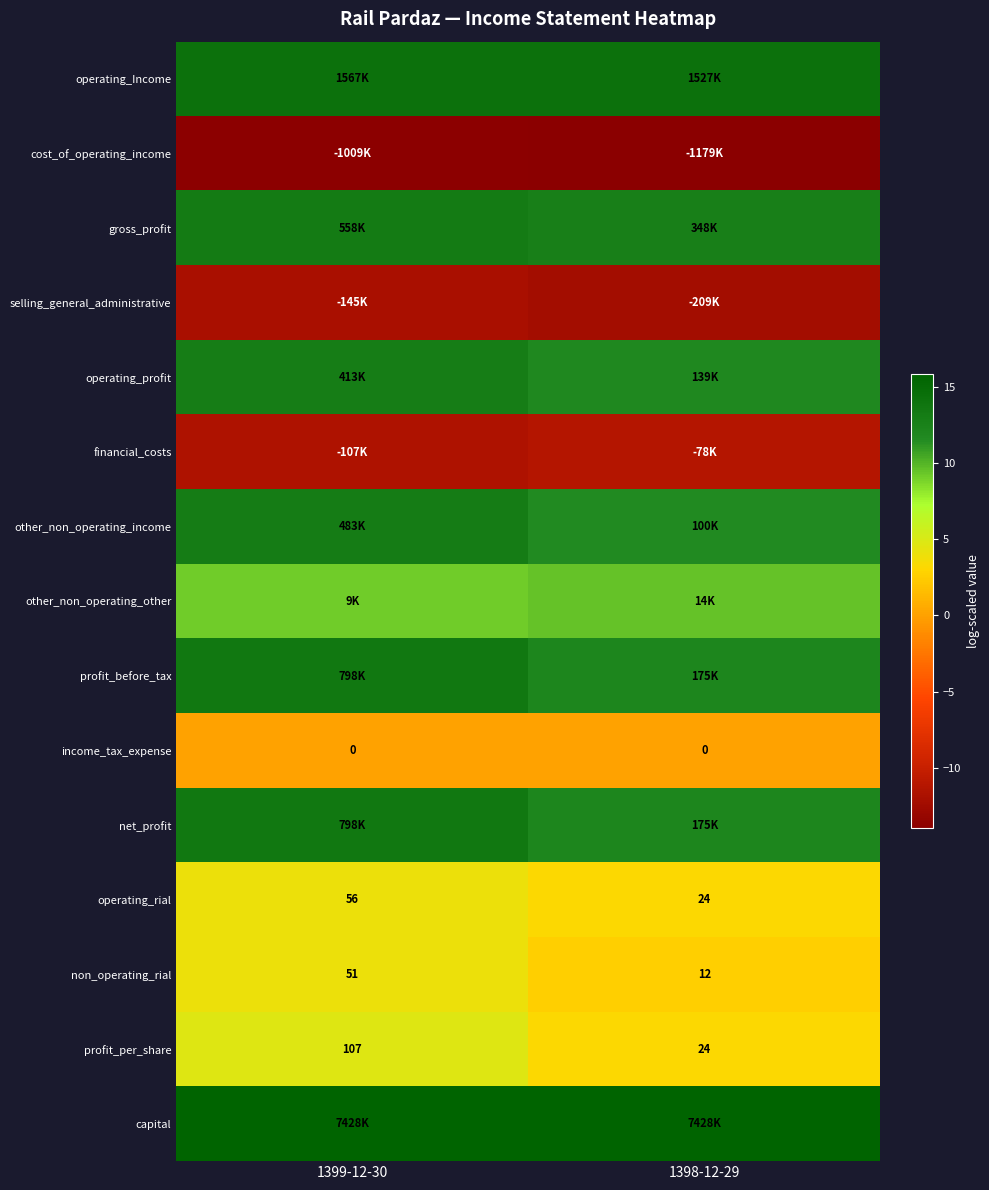

Is the value of non_operating_rial at 1398-12-29 greater than the value of profit_per_share at 1399-12-30?

No